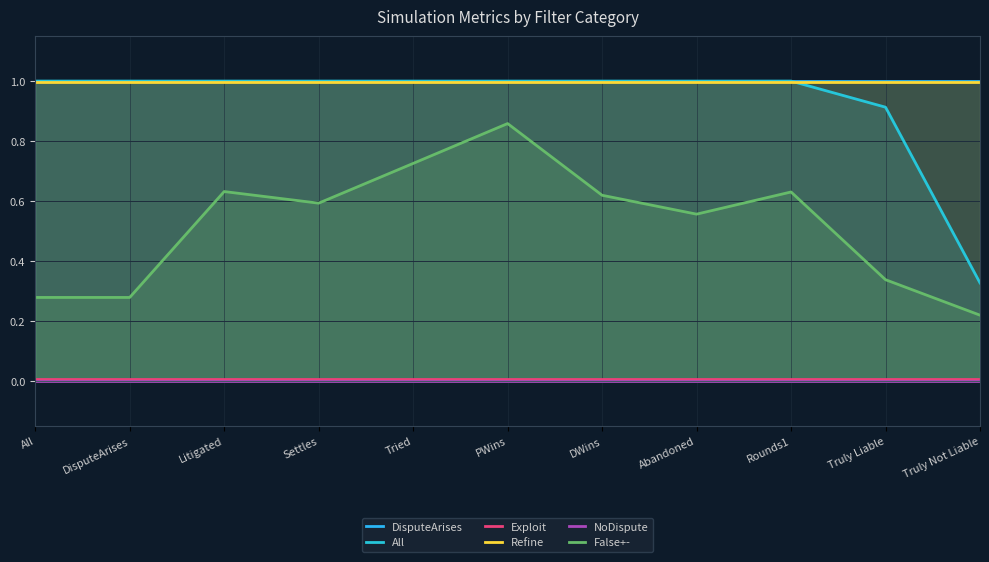

Reading left to right, transcribe all the data shown in this chart.

DisputeArises: 1.0	1.0	1.0	1.0	1.0	1.0	1.0	1.0	1.0	1.0	1.0
All: 1.0	1.0	1.0	1.0	1.0	1.0	1.0	1.0	1.0	0.9	0.3
Exploit: 0.0	0.0	0.0	0.0	0.0	0.0	0.0	0.0	0.0	0.0	0.0
Refine: 1.0	1.0	1.0	1.0	1.0	1.0	1.0	1.0	1.0	1.0	1.0
NoDispute: 0.0	0.0	0.0	0.0	0.0	0.0	0.0	0.0	0.0	0.0	0.0
False+-: 0.3	0.3	0.6	0.6	0.7	0.9	0.6	0.6	0.6	0.3	0.2